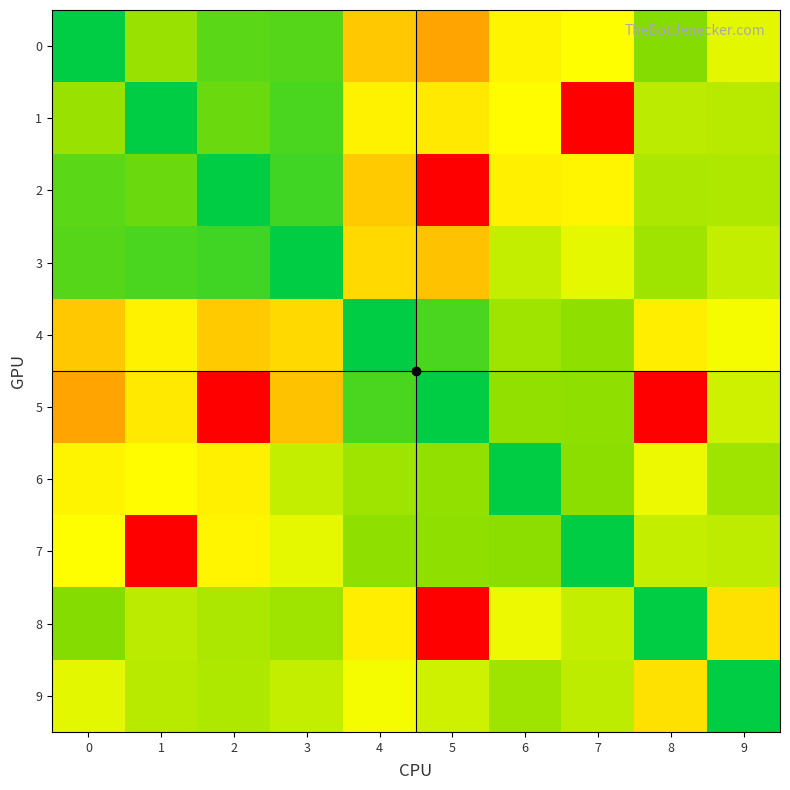

Between 1 and 2, which is larger?

1